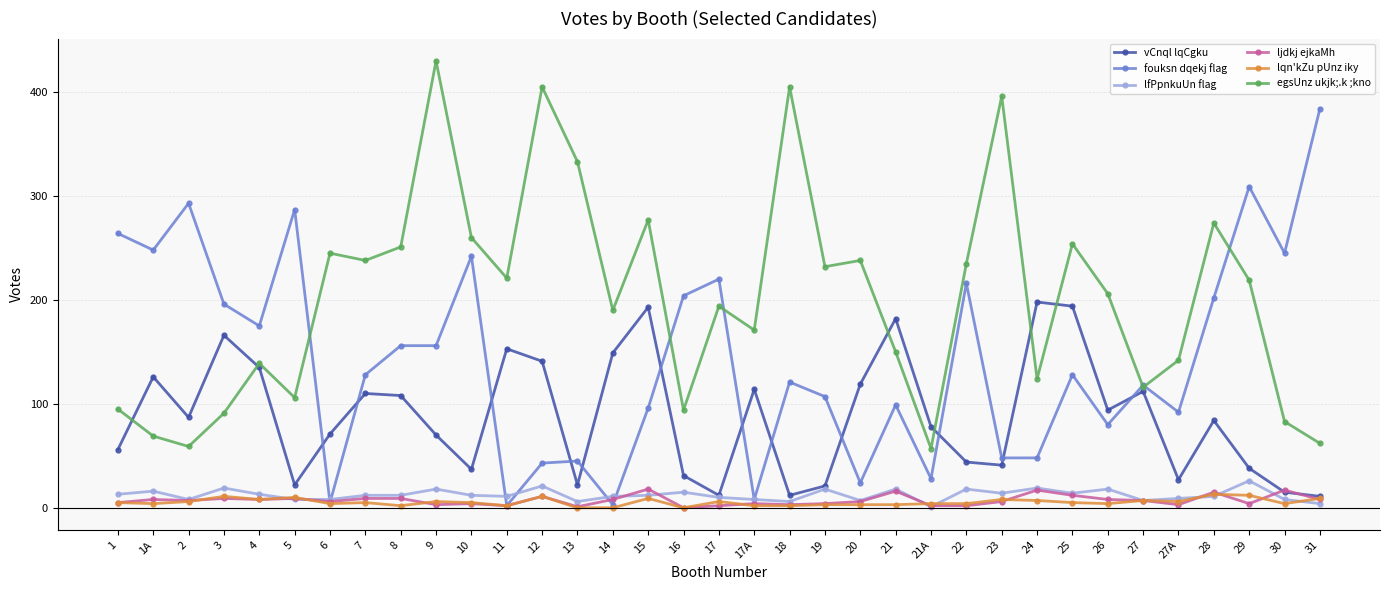

What is the maximum value for egsUnz ukjk;.k ;kno?

430